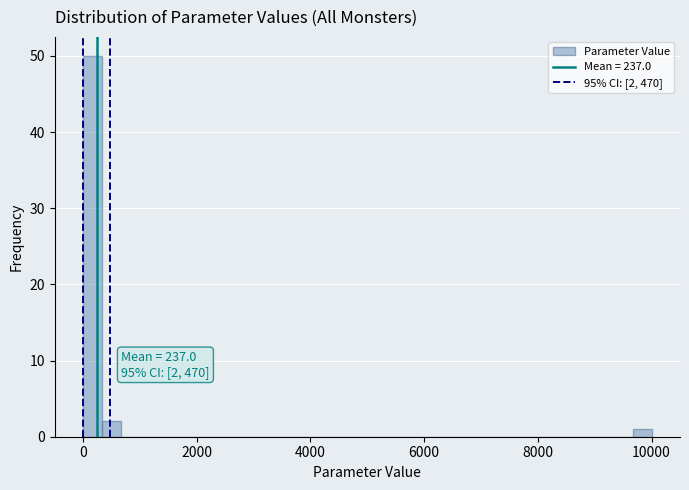

Around what value on the x-axis is the tallest bar? Give the approximate position of its centre, as read against the axis.

200